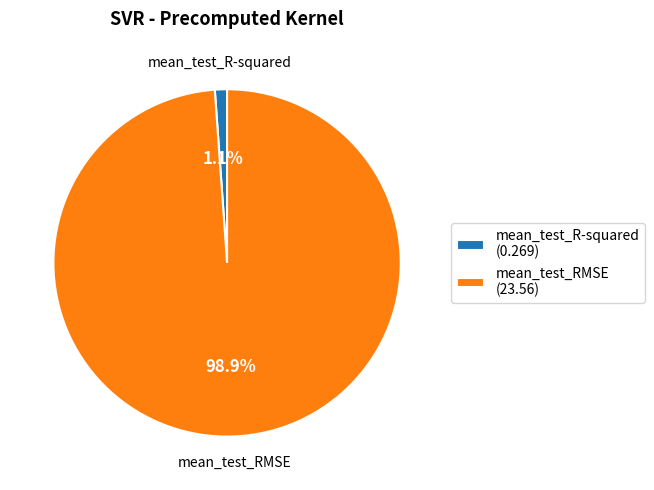

How many slices are in this pie chart?

2